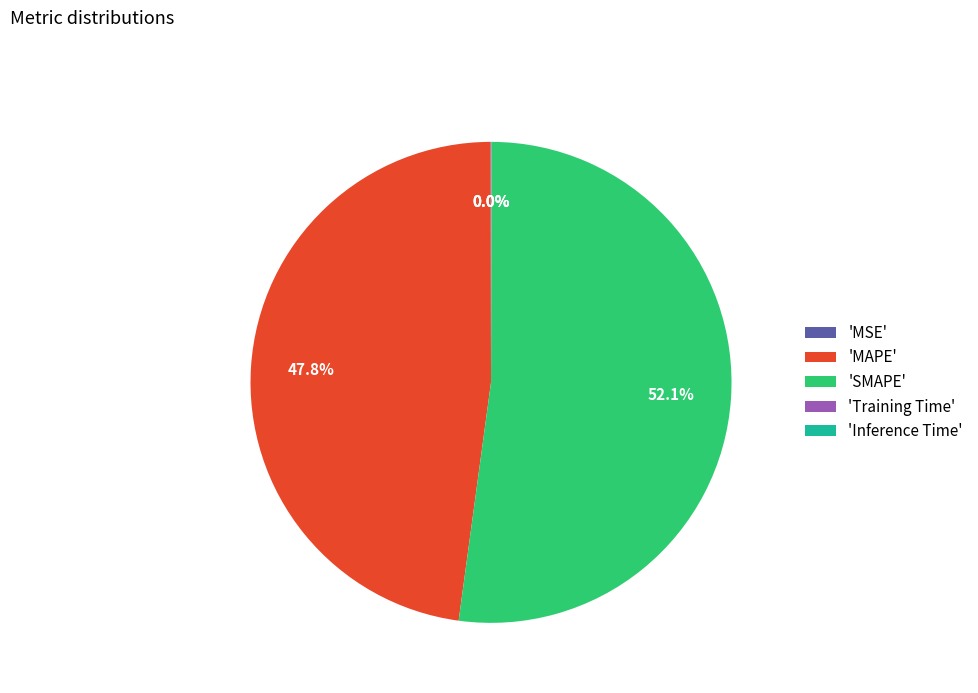

What portion of the pie excludes 'MAPE'?

52.2%